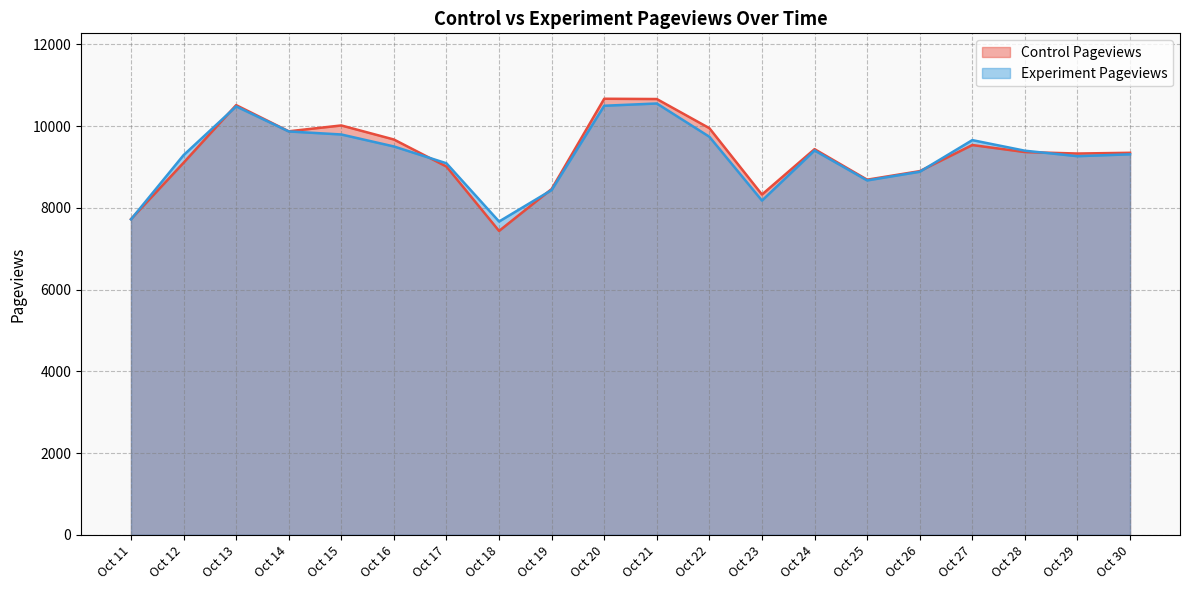

Is it true that Control Pageviews equals 9008 at Oct 17?

True